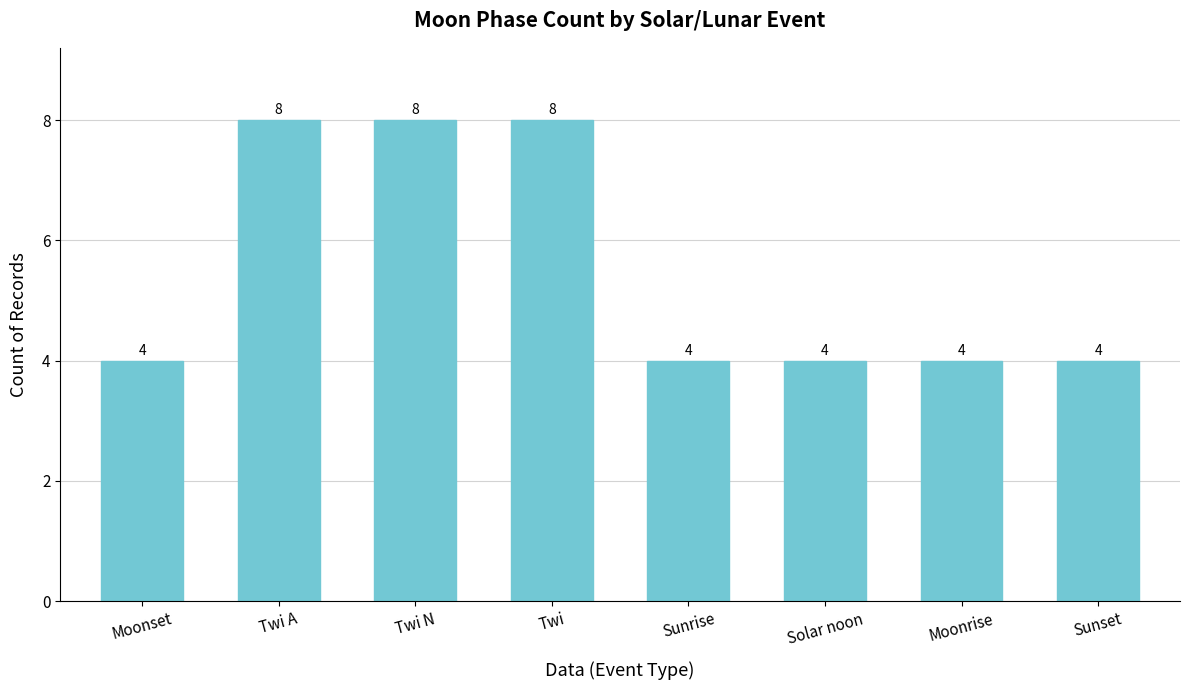

True or false: the data shows 8 at Twi A.

True